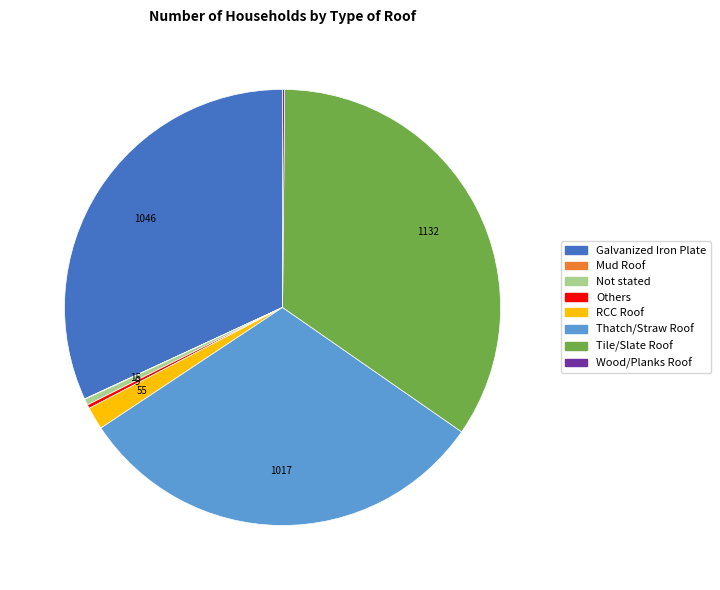

Which has a higher value, RCC Roof or Galvanized Iron Plate?

Galvanized Iron Plate